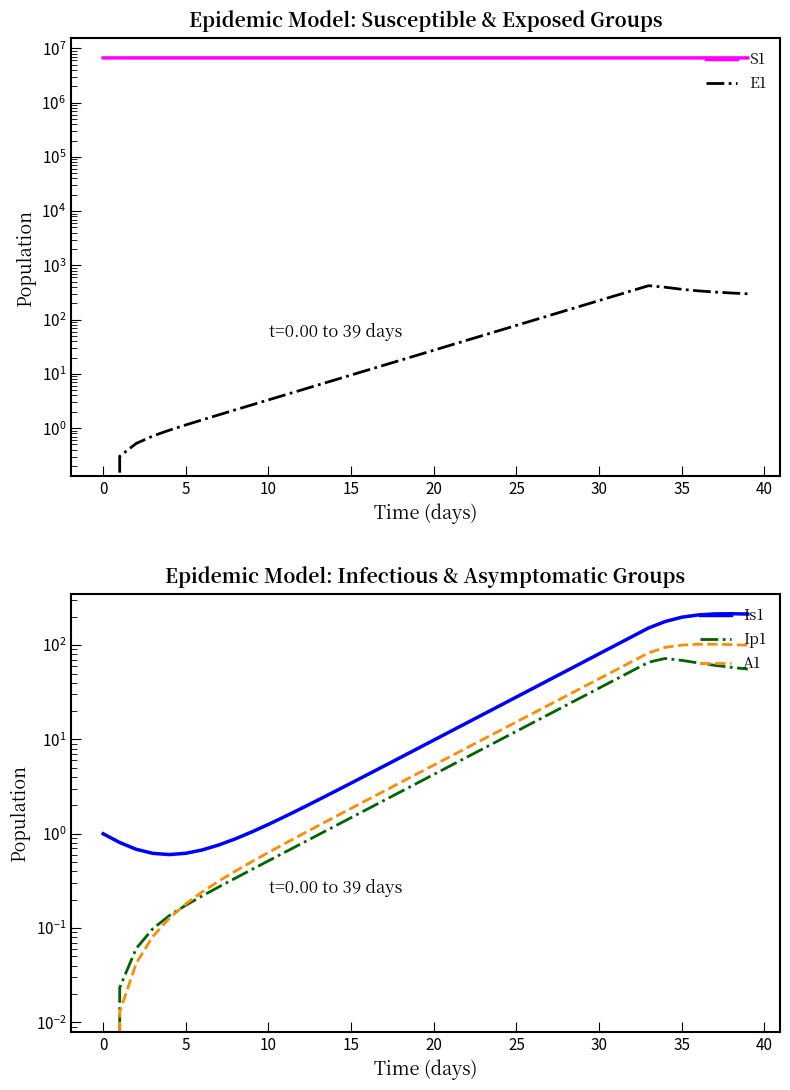

True or false: Is1 and Ip1 intersect in this chart.

False